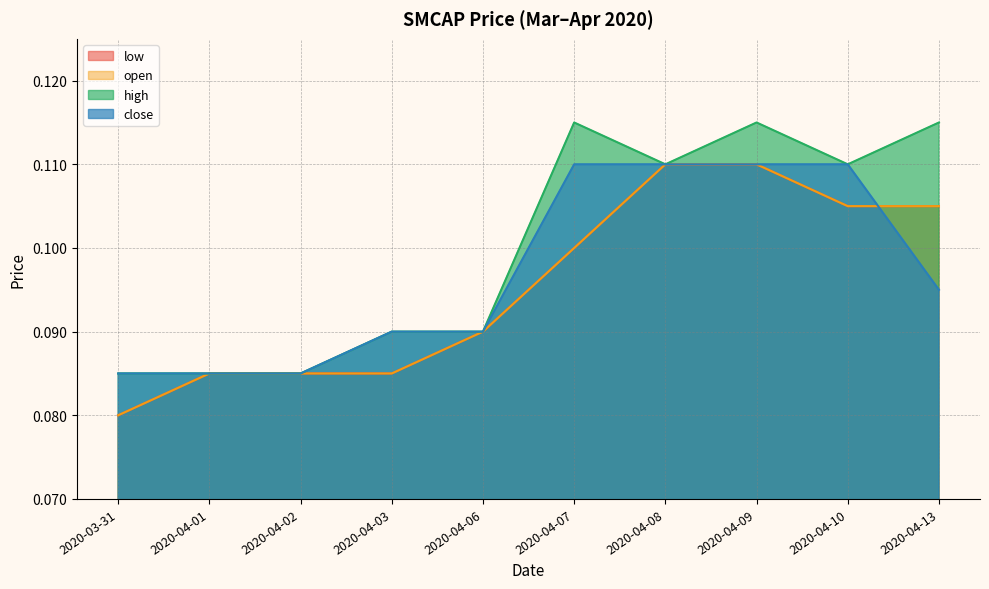

At which category is the sum across all series the highest?

2020-04-09